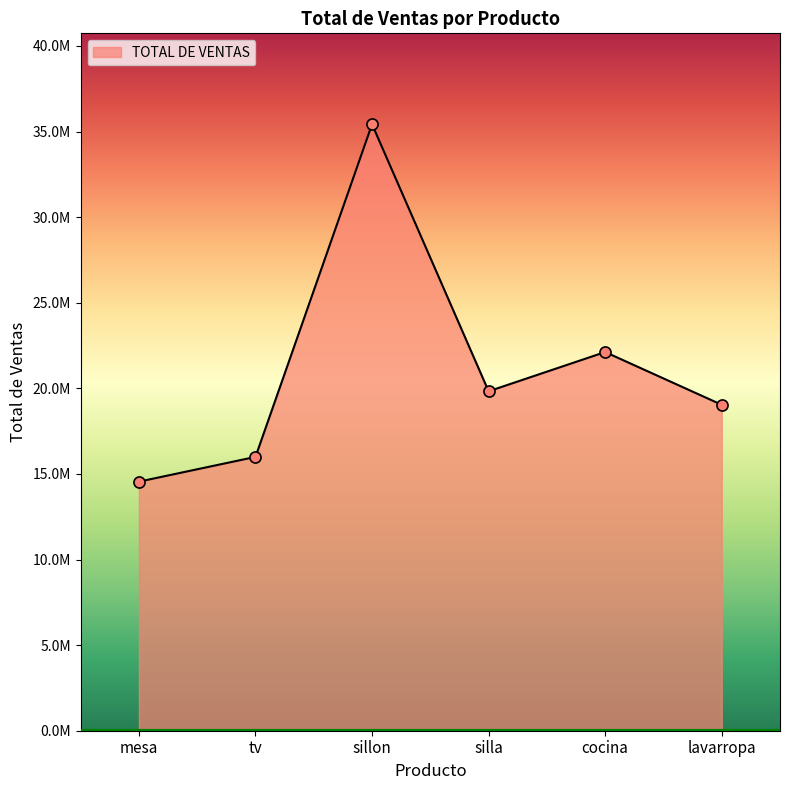

What is the ratio of the value at mesa to the value at lavarropa?

0.8